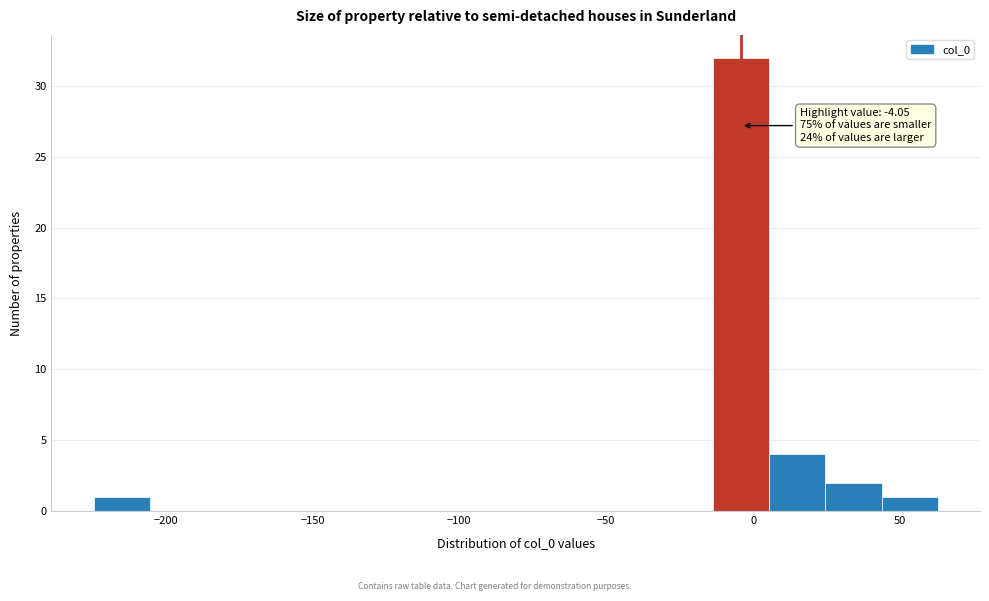

Around what value on the x-axis is the tallest bar? Give the approximate position of its centre, as read against the axis.

-5